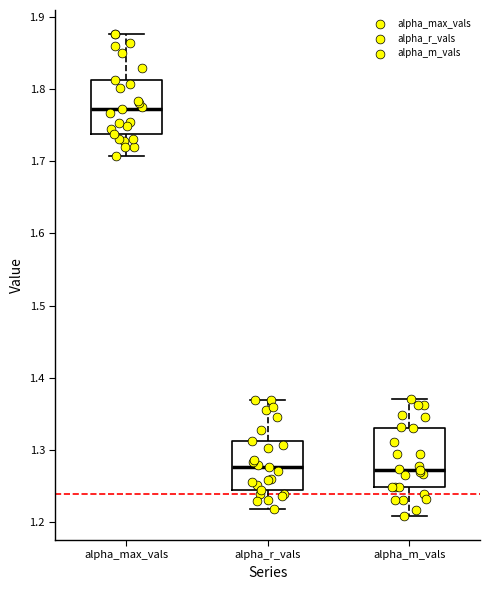

Where is the upper edge of the box for alpha_max_vals on the y-axis? The values are not printed on the chart, so give them approximately, as read against the axis.

1.81